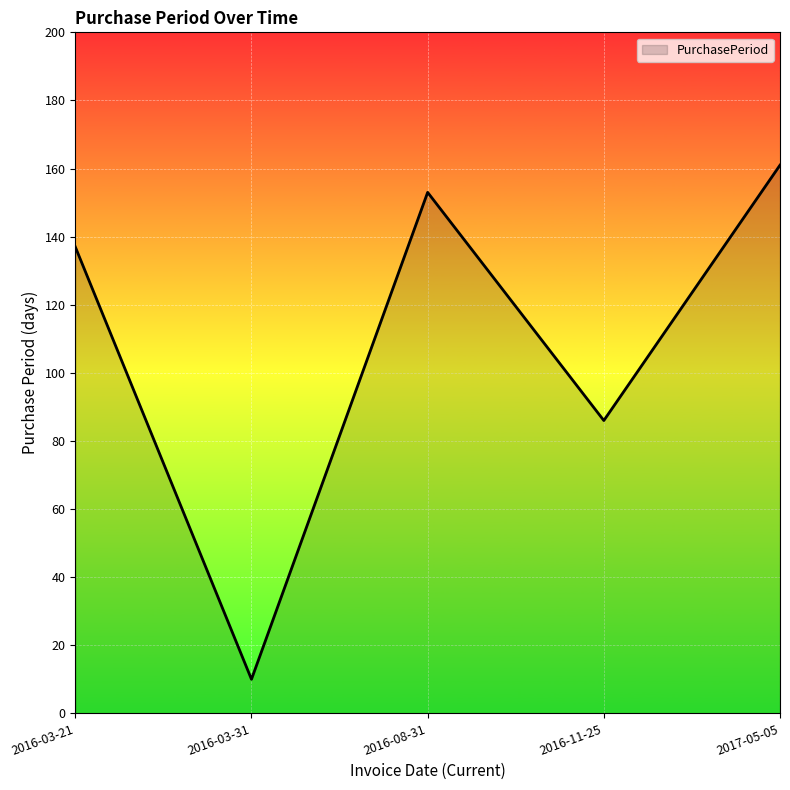

Is it true that the value at 2016-03-31 is 10?

True